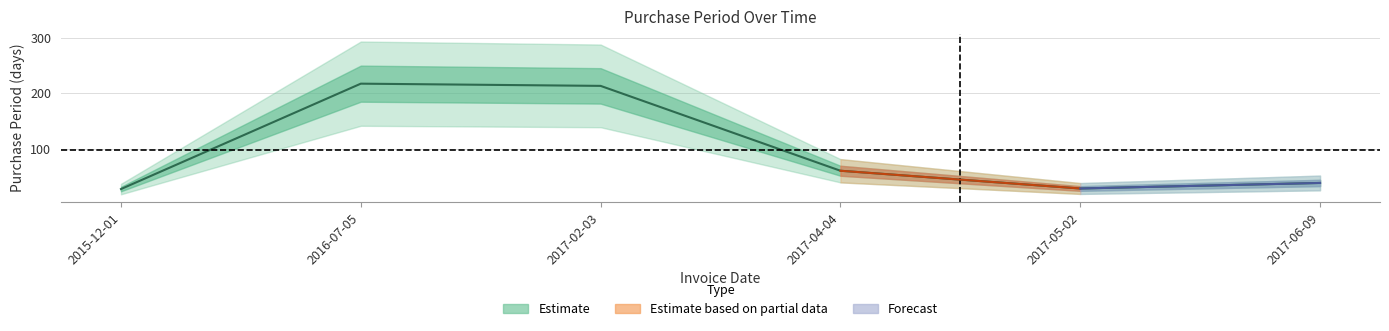

At which category does the data reach its first local peak?

2016-07-05